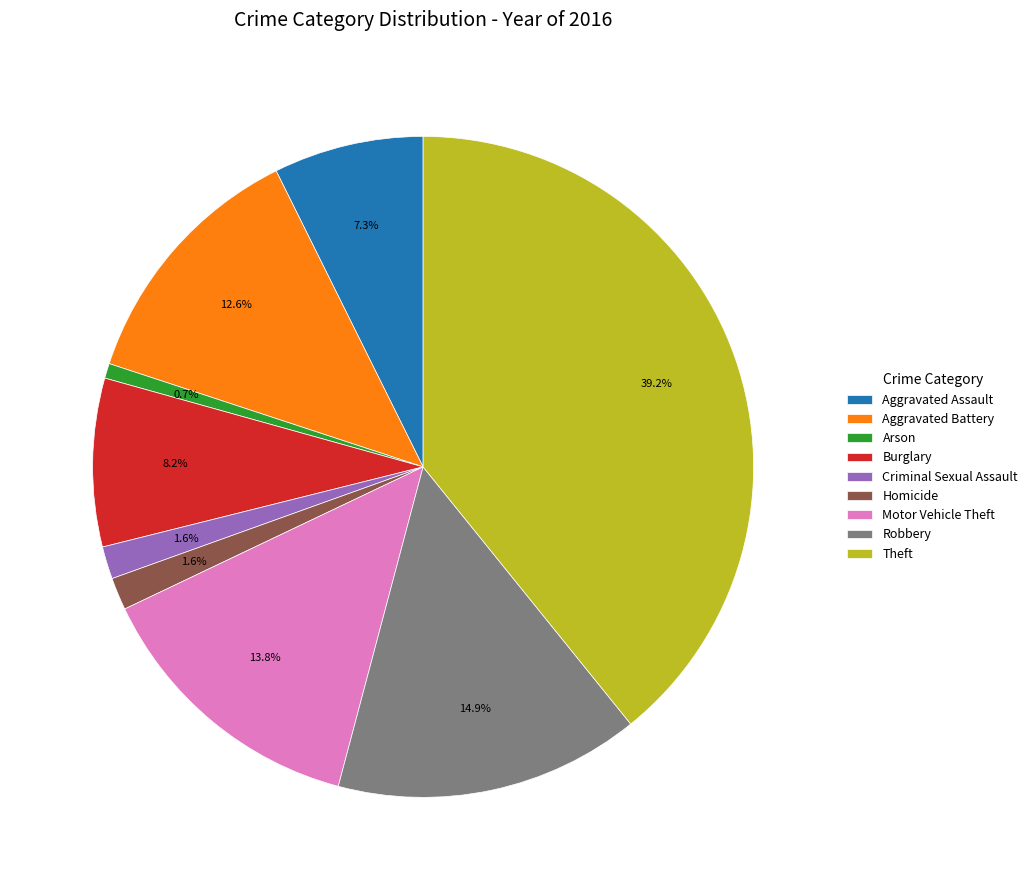

The Criminal Sexual Assault slice represents 2% of the pie. True or false?

True